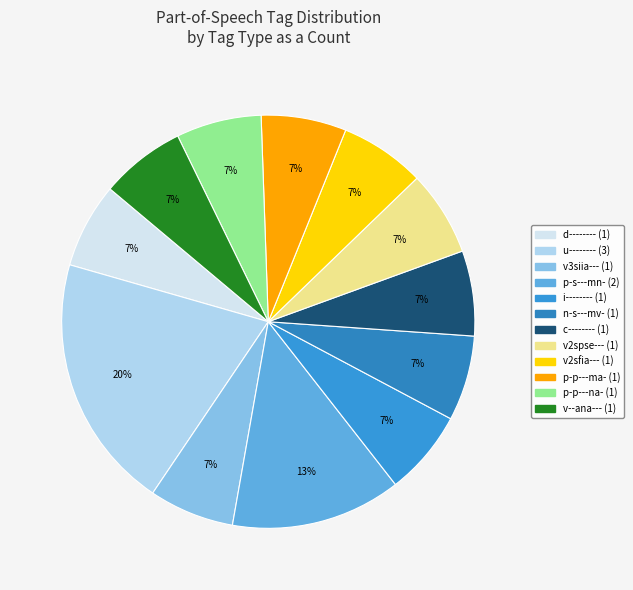

Combined, do v2sfia--- and p-s---mn- account for over 50%?

No